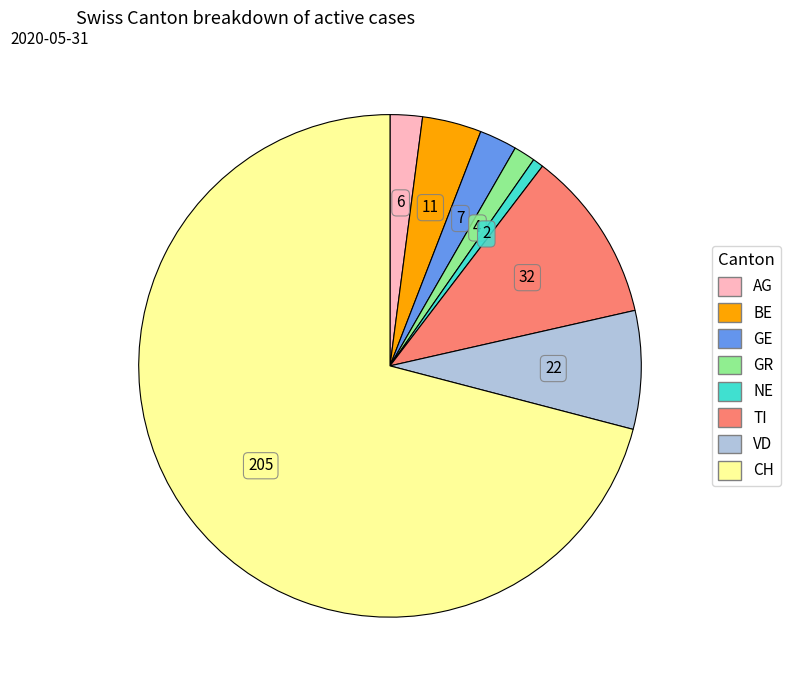

Which category accounts for the majority?

CH